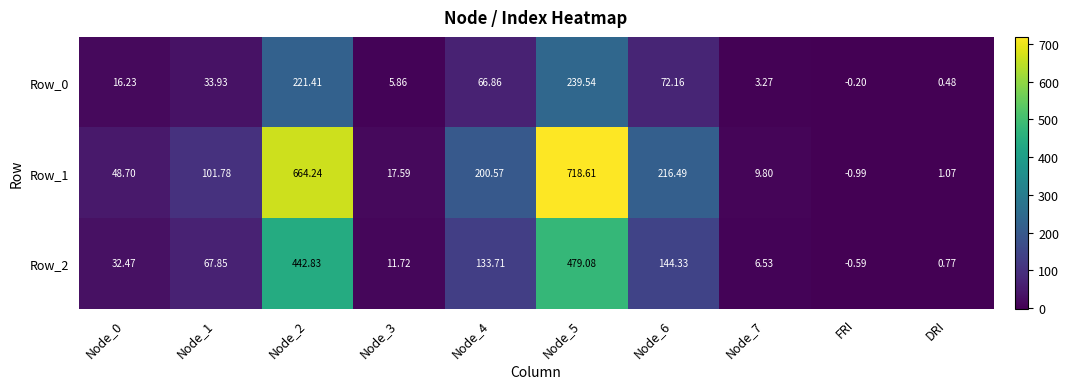

How many series are shown in this chart?

3